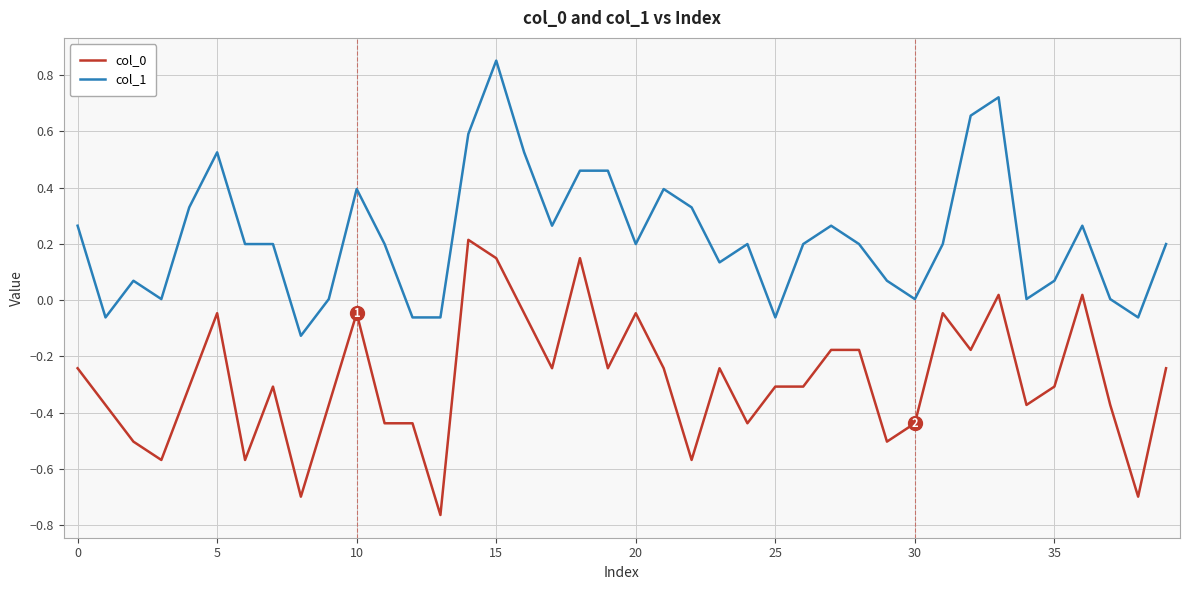

True or false: col_1 and col_0 cross at least once.

False